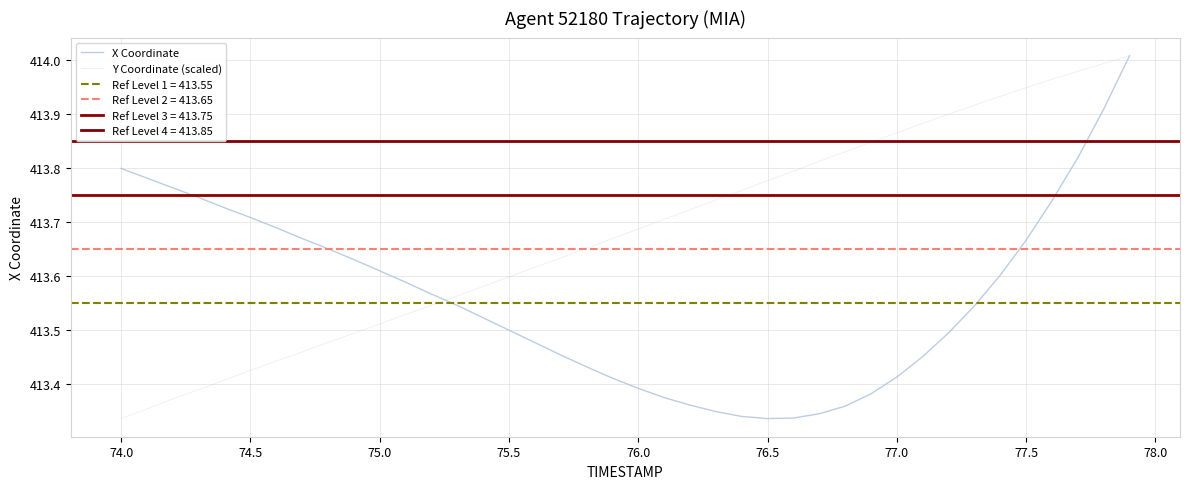

List the series in order of their overall mean, highest first.

Y Coordinate (scaled), X Coordinate